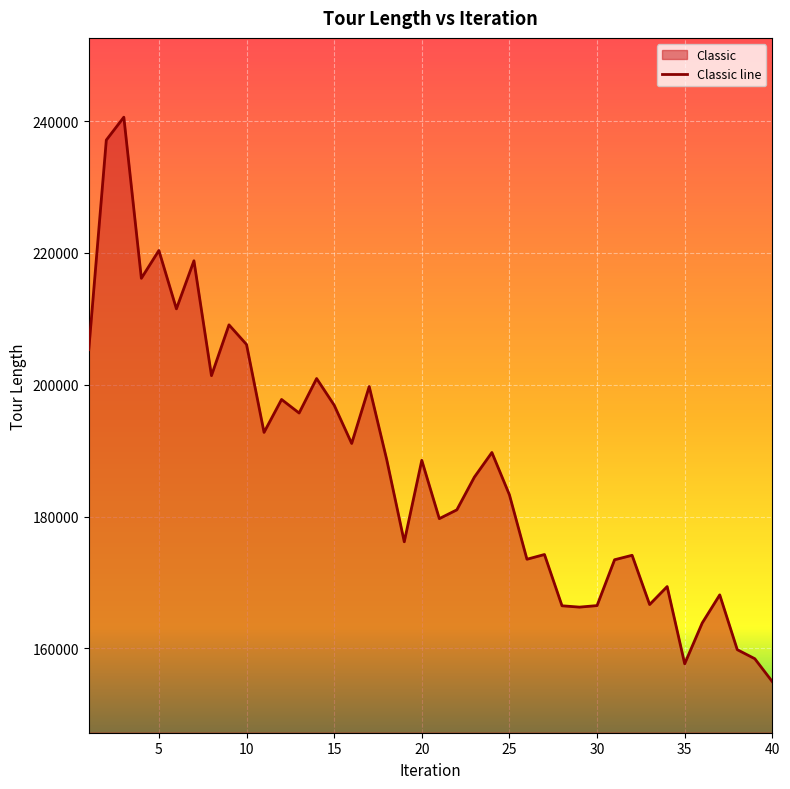

How many lines are shown in the chart?

1